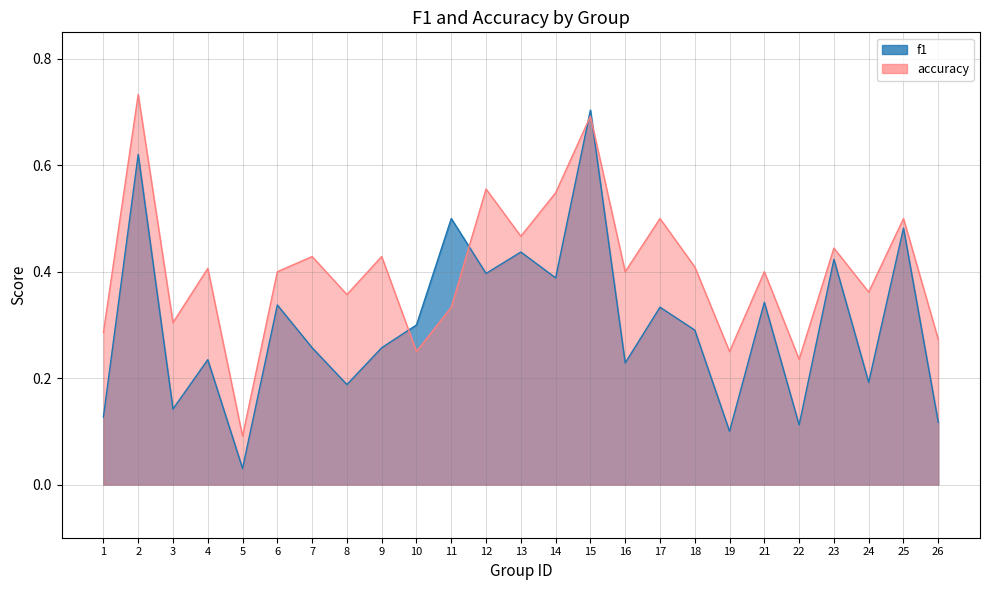

True or false: accuracy has more than 1 points higher than both neighbors.

True